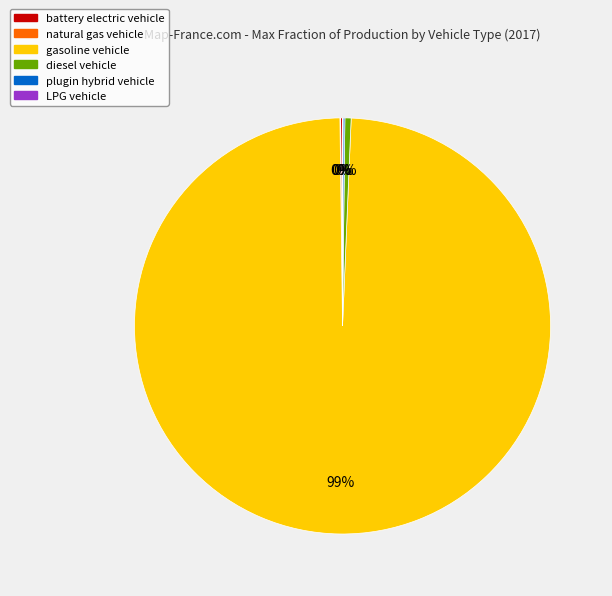

Which category has the biggest portion of the pie?

gasoline vehicle